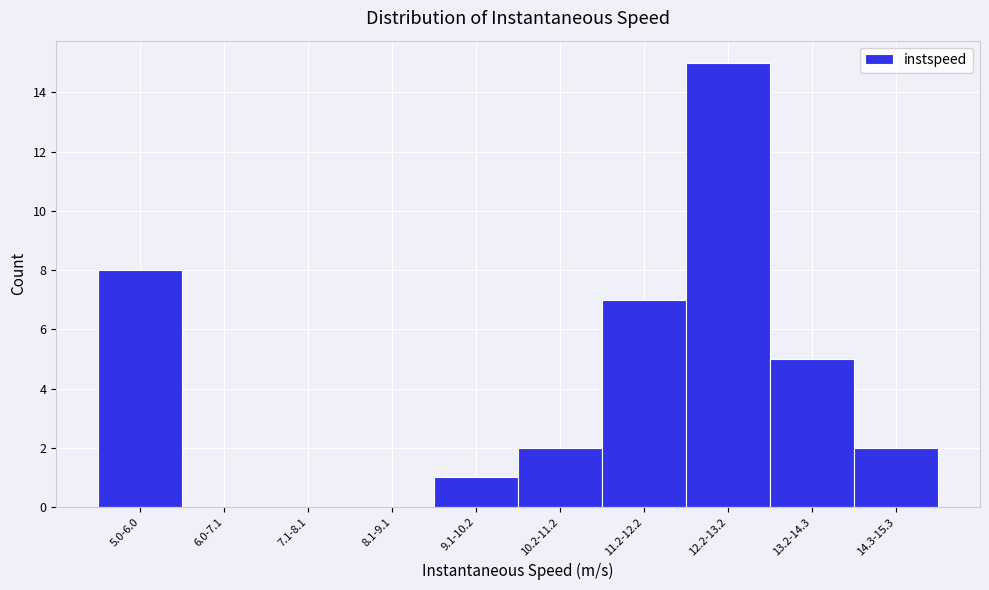

Reading right to left, list all the values displayed in this chart.

14.3-15.3=2	13.2-14.3=5	12.2-13.2=15	11.2-12.2=7	10.2-11.2=2	9.1-10.2=1	8.1-9.1=0	7.1-8.1=0	6.0-7.1=0	5.0-6.0=8